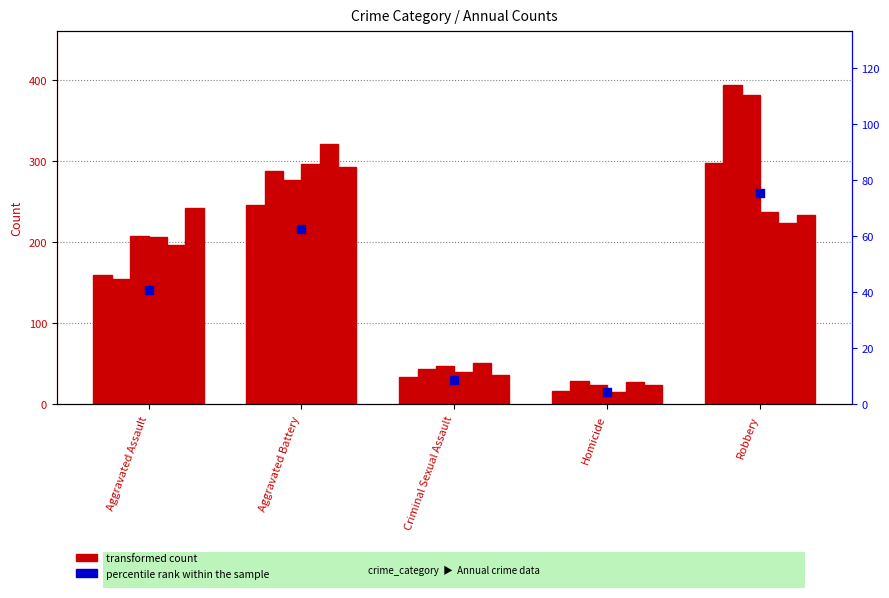

What is the ratio of the value at Aggravated Battery to the value at Robbery?

0.8